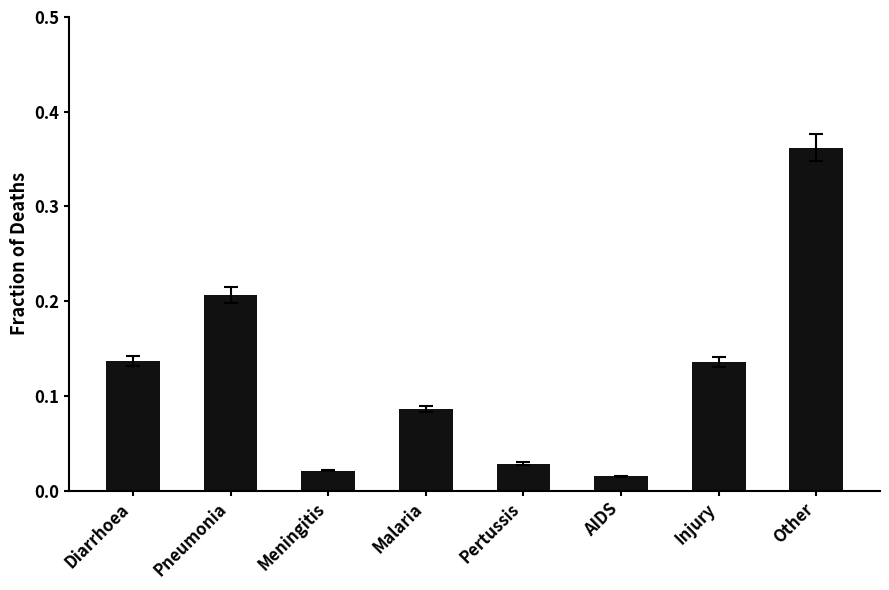

What is the label of the 1st bar from the right?

Other